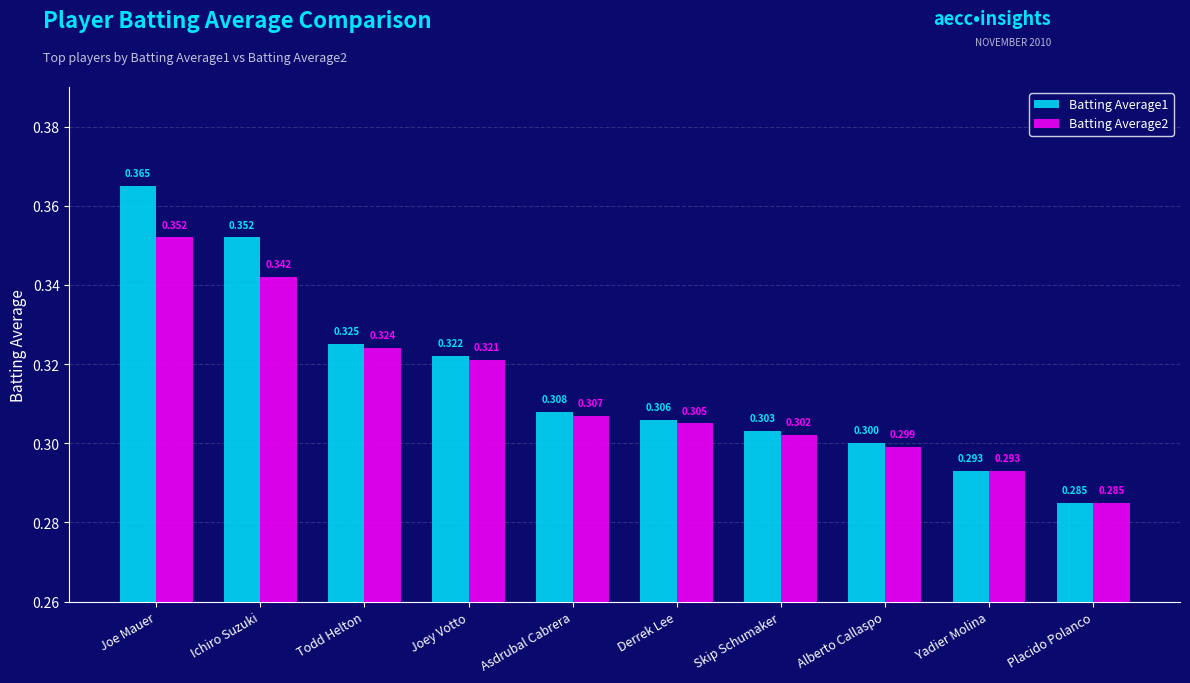

Rank the categories by Batting Average1 value from highest to lowest.

Joe Mauer, Ichiro Suzuki, Todd Helton, Joey Votto, Asdrubal Cabrera, Derrek Lee, Skip Schumaker, Alberto Callaspo, Yadier Molina, Placido Polanco